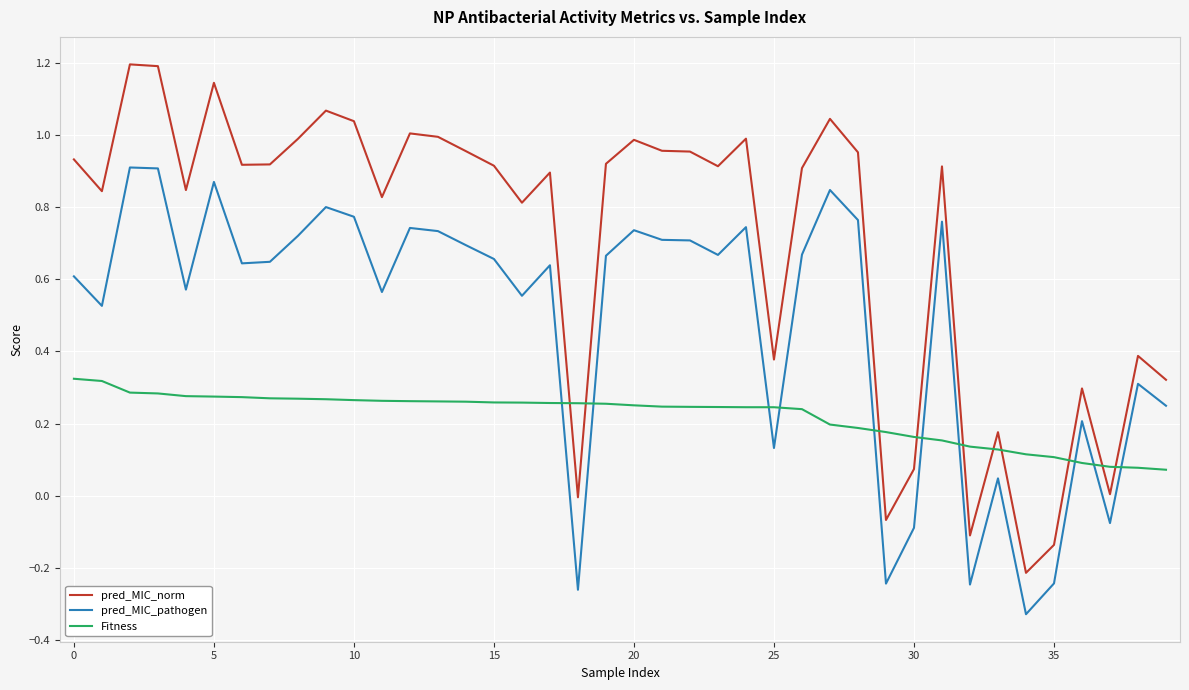

True or false: pred_MIC_norm and pred_MIC_pathogen cross at least once.

False